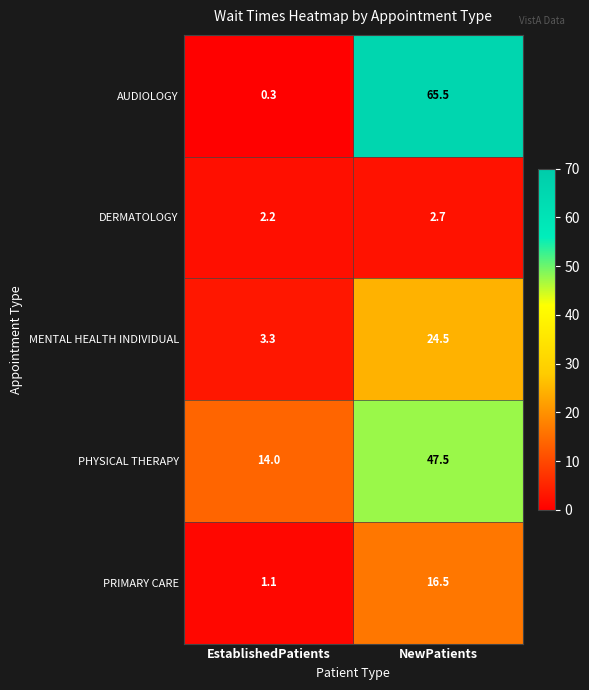

Which series has the largest total across all categories?

AUDIOLOGY